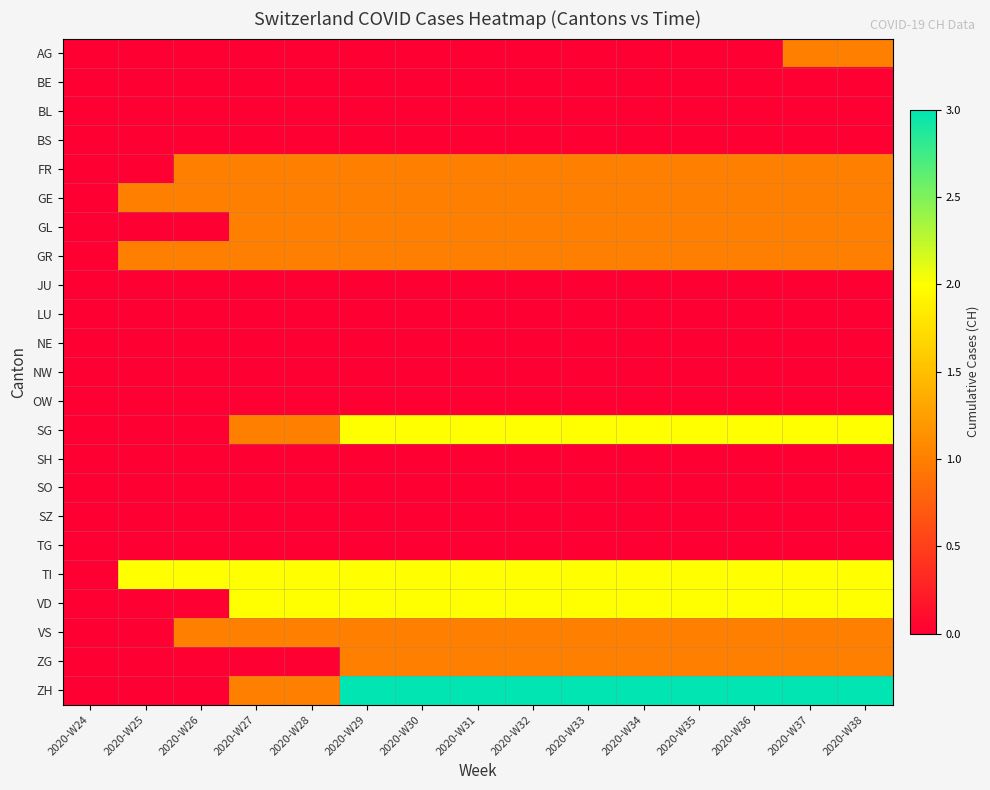

Which series has the largest total across all categories?

ZH